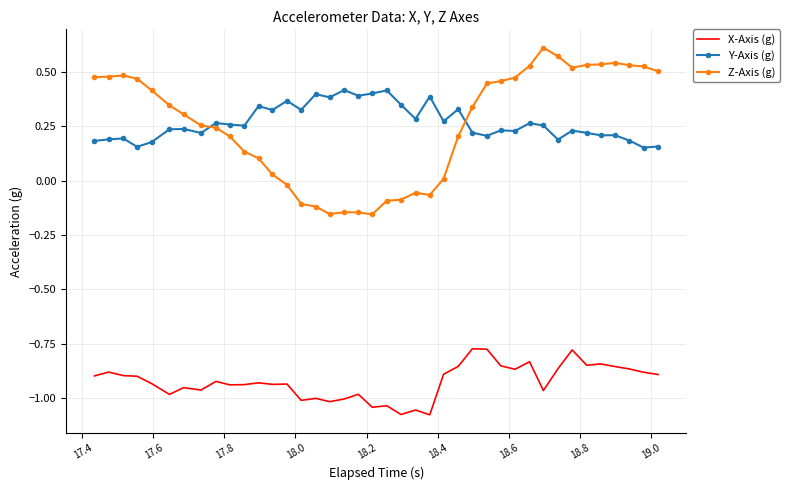

True or false: Z-Axis (g) and Y-Axis (g) intersect in this chart.

True